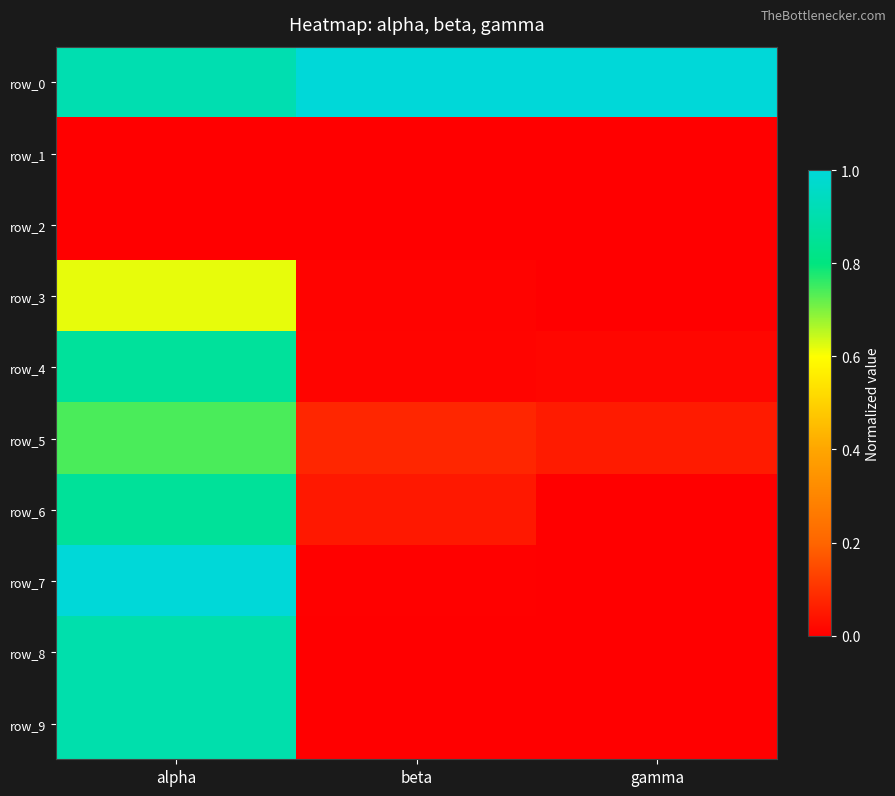

What is the difference between the row_5 values at beta and alpha?

0.7